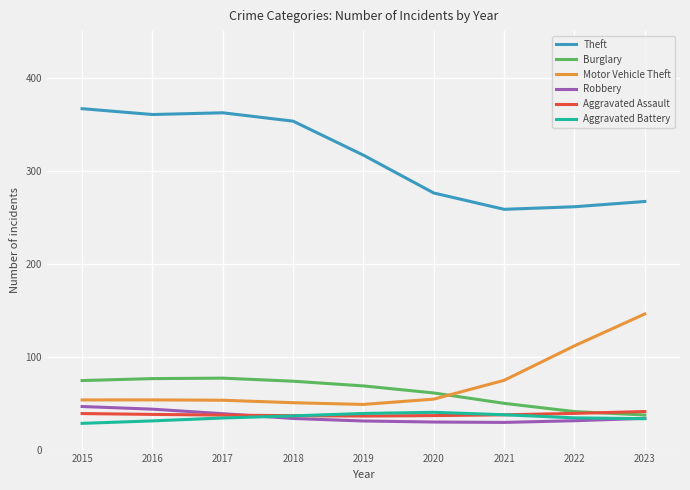

True or false: Theft and Robbery cross at least once.

False